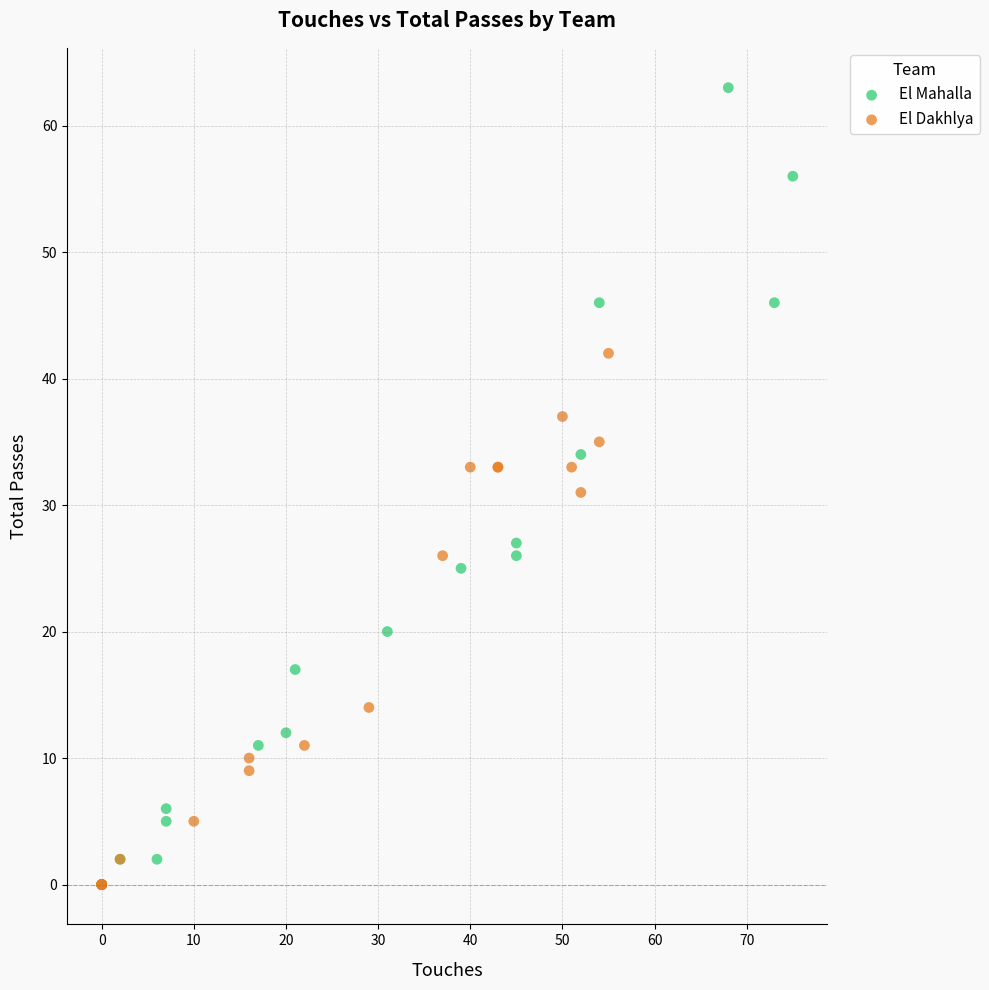

Which series has the widest spread of Y values?

El Mahalla